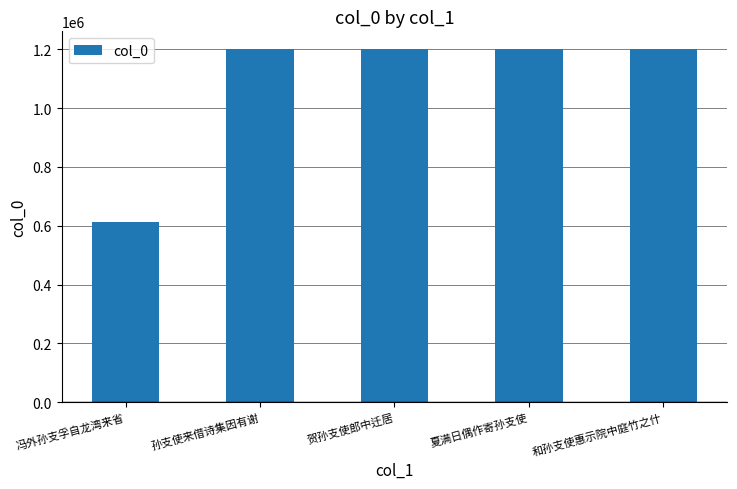

What is the change in value from 贺孙支使郎中迁居 to 和孙支使惠示院中庭竹之什?

-493